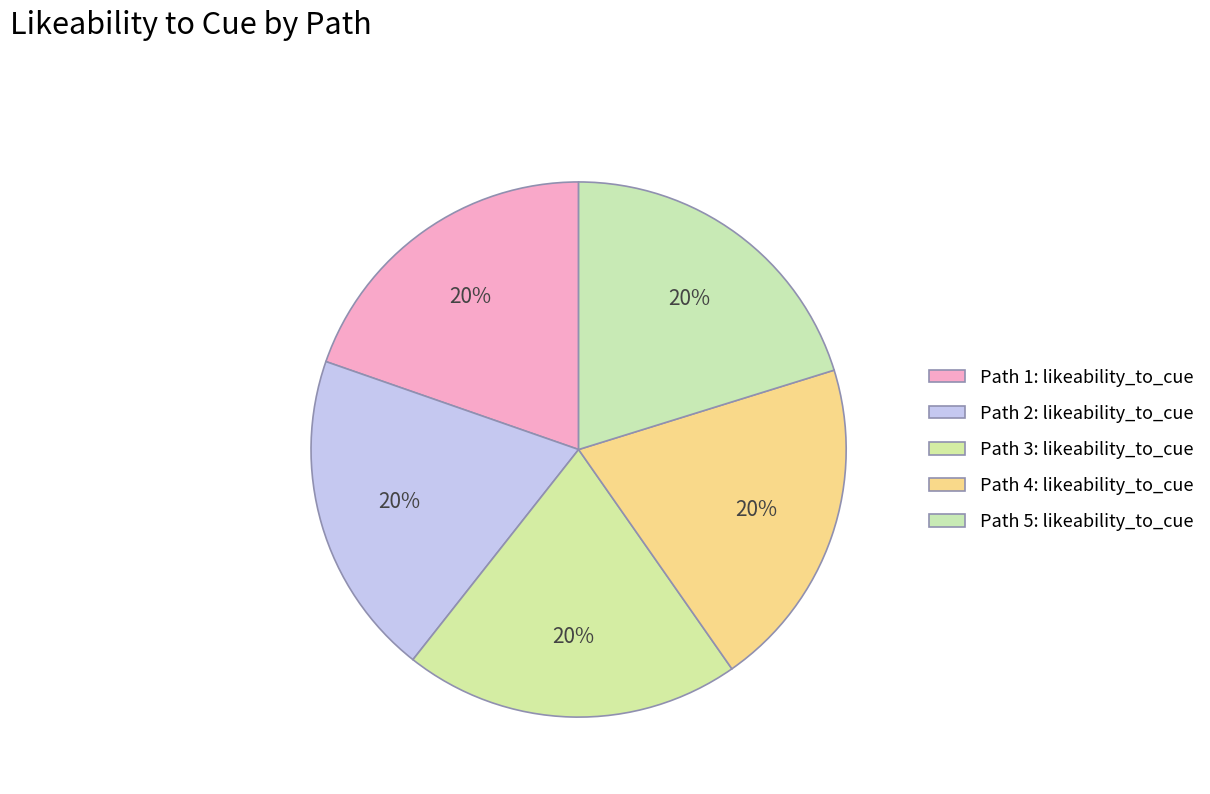

How many slices are in this pie chart?

5